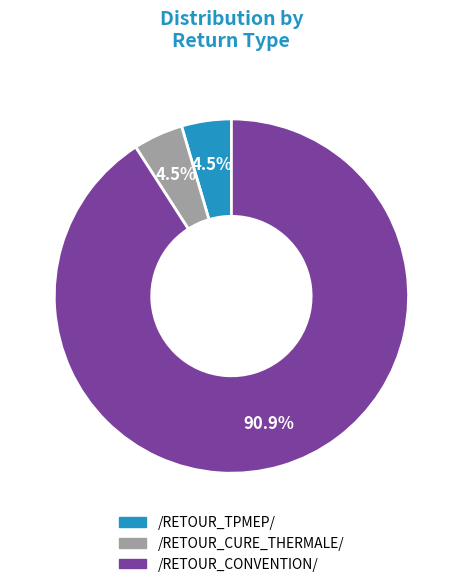

Which slice represents more than half of the pie?

/RETOUR_CONVENTION/